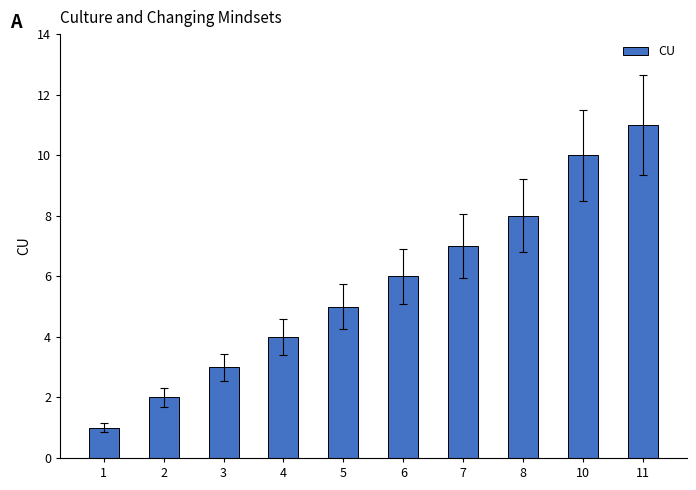

Which label corresponds to the largest value in the chart?

11